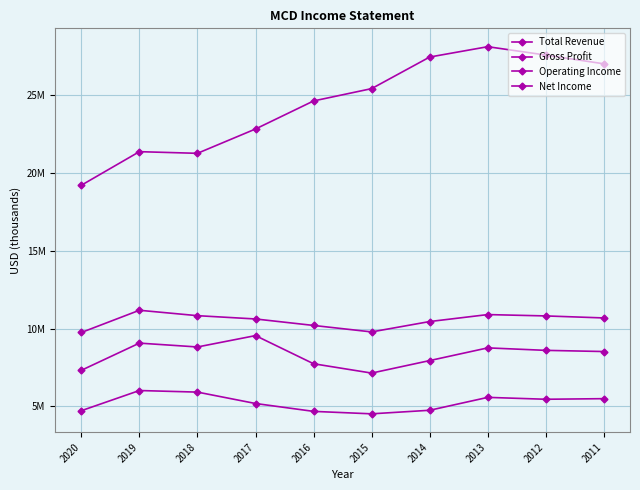

What is the difference between the second highest and second lowest values in the Operating Income series?

1745800